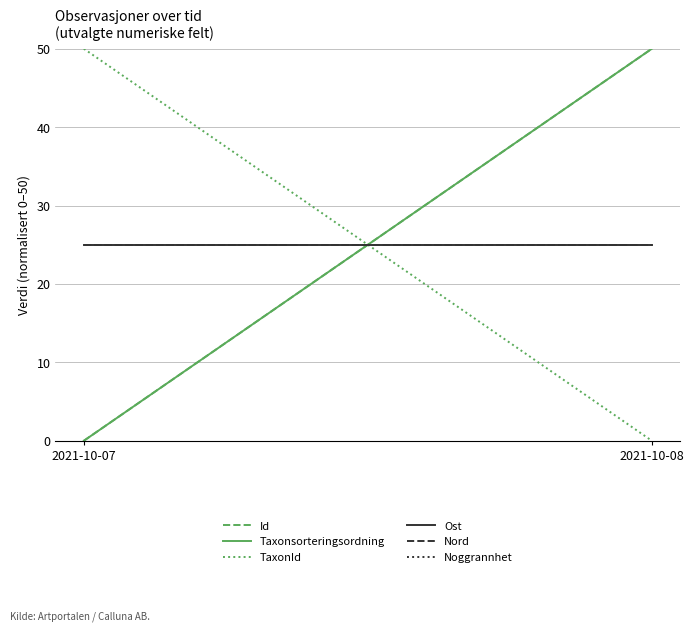

Which series has the largest range (max minus min)?

Id